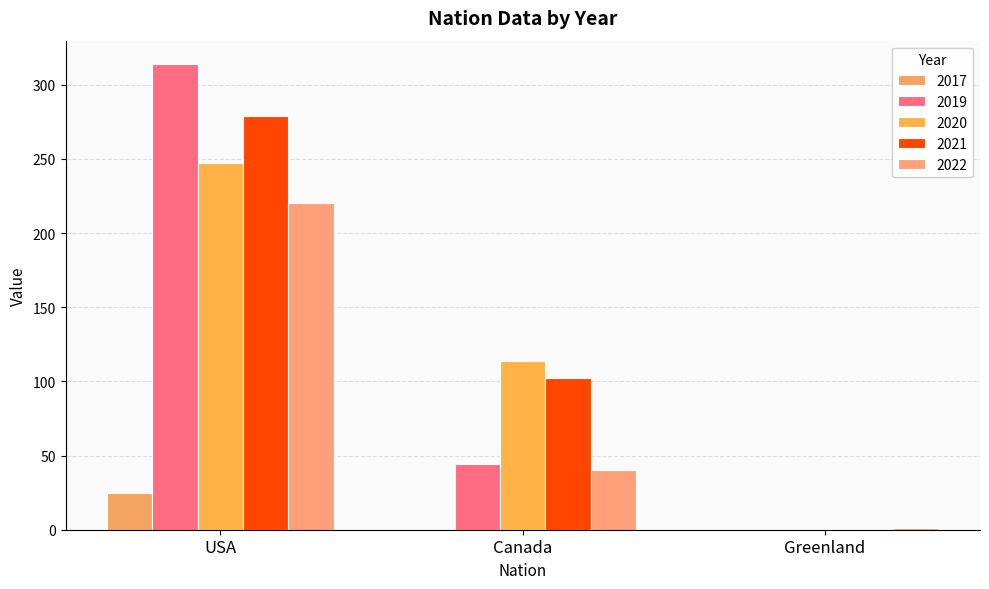

How many 2021 values are between 0 and 279?

3